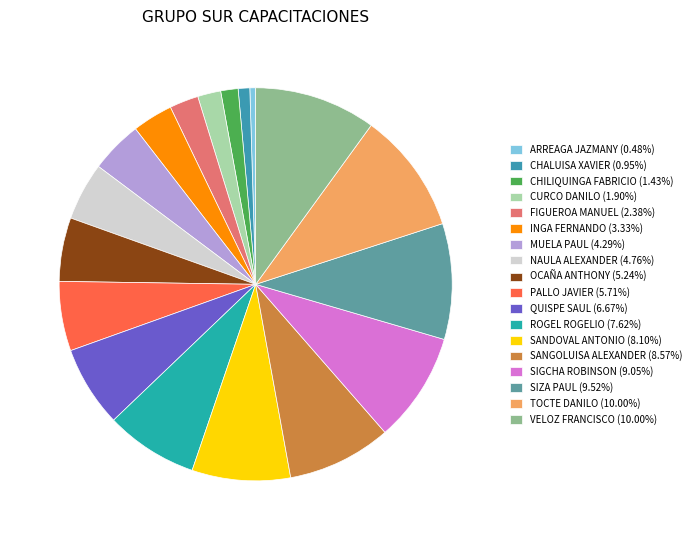

To the nearest percent, what is the average slice percentage?

6%